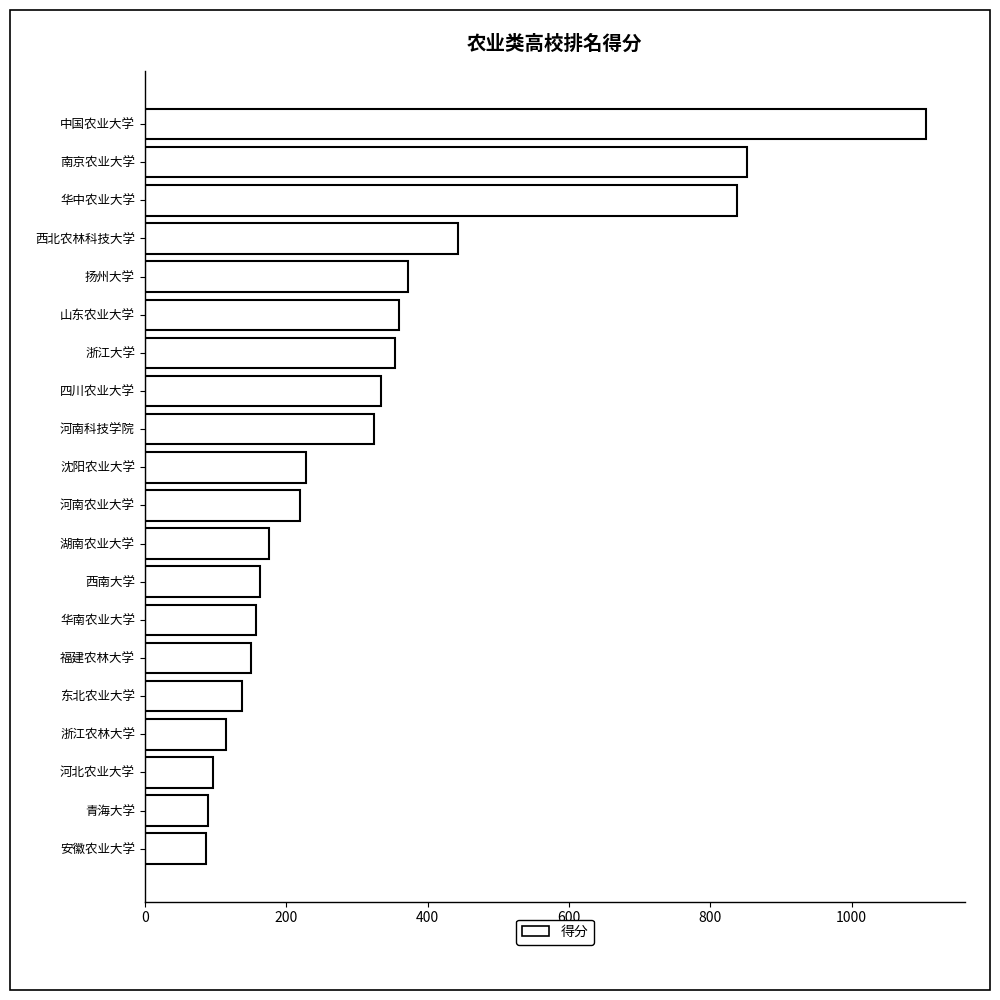

Which has a higher value, 青海大学 or 浙江大学?

浙江大学